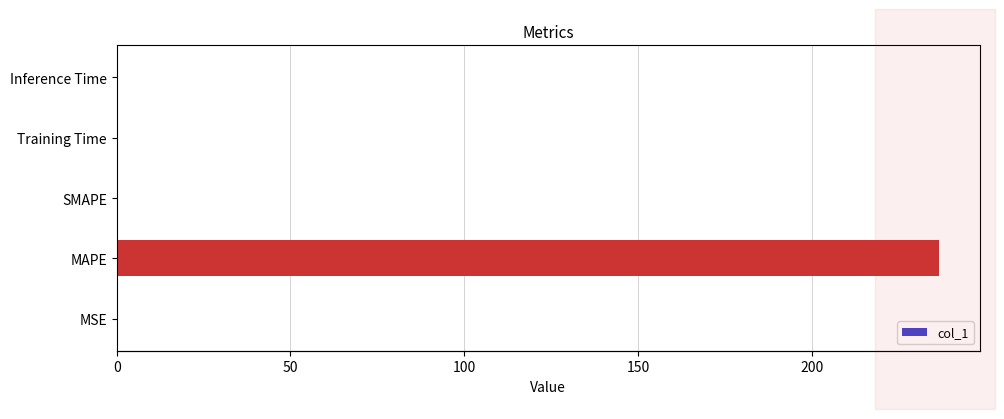

How many distinct data groups are displayed?

1